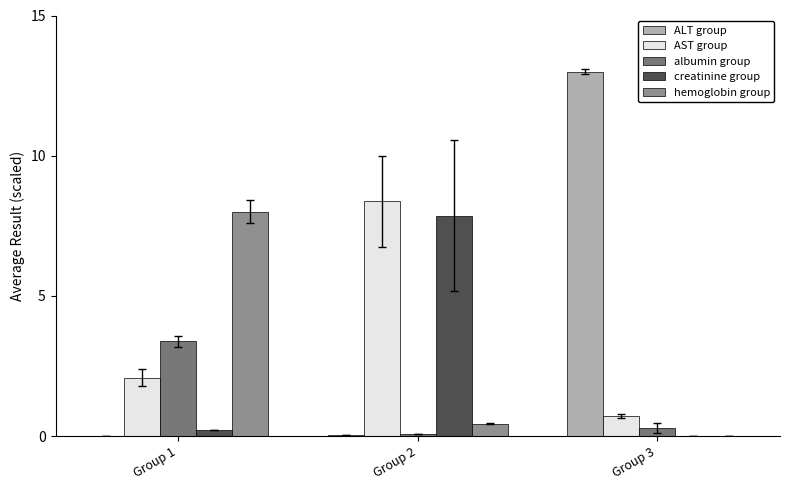

Count the number of data series in this chart.

5